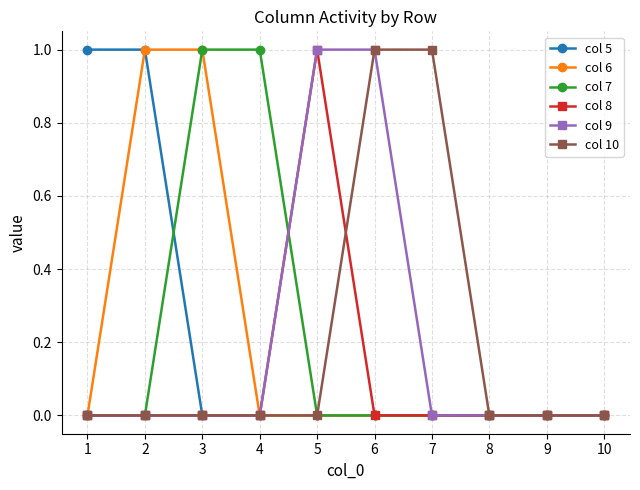

True or false: col 5 has a value of 1 at 9.

False